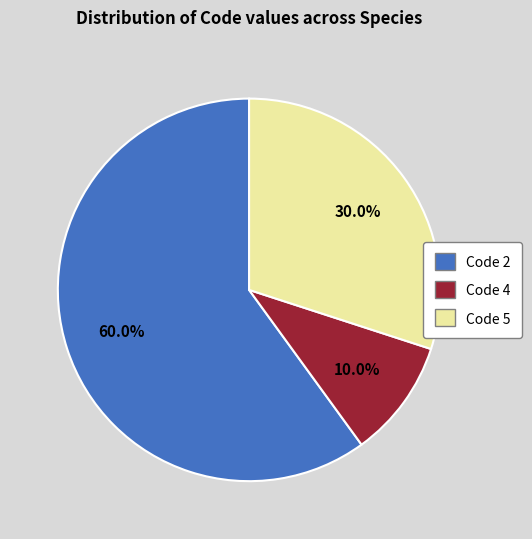

Between Code 2 and Code 5, which is larger?

Code 2